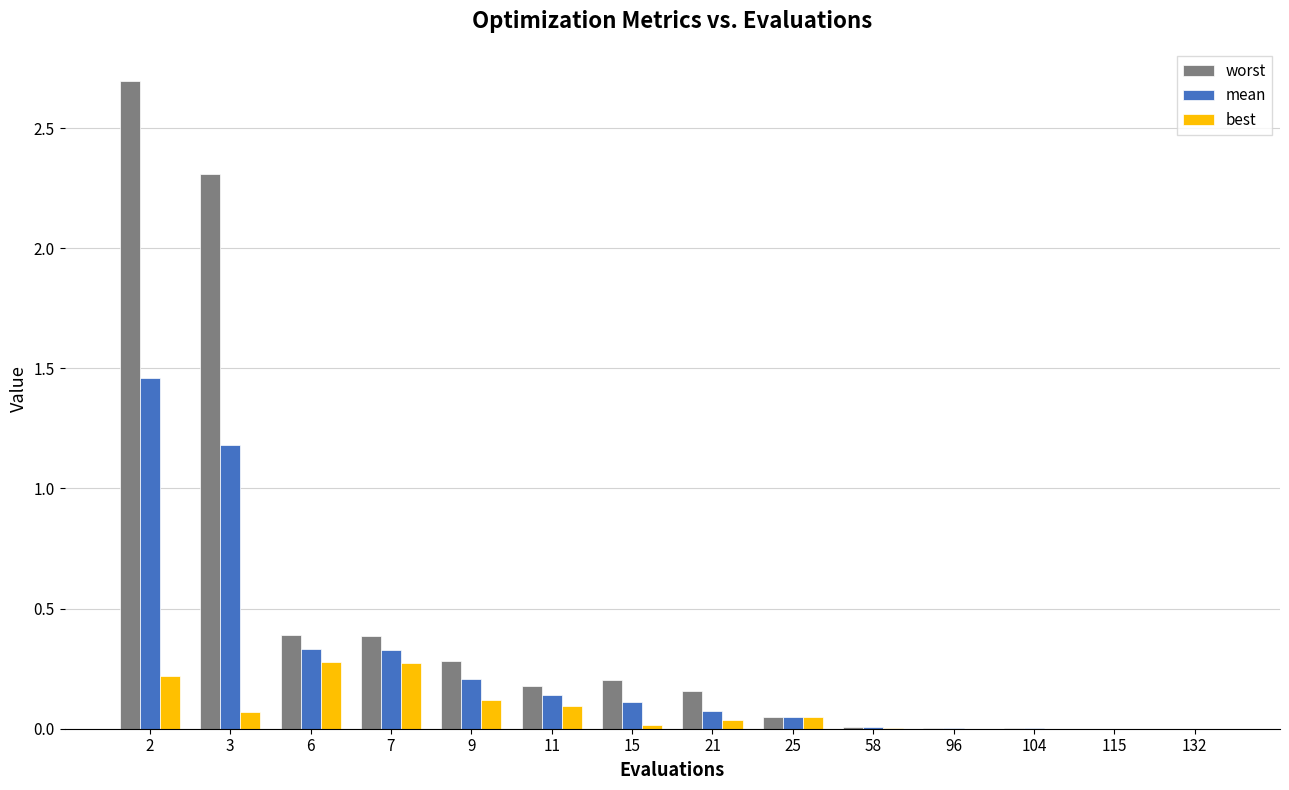

How many categories are shown in the chart?

14